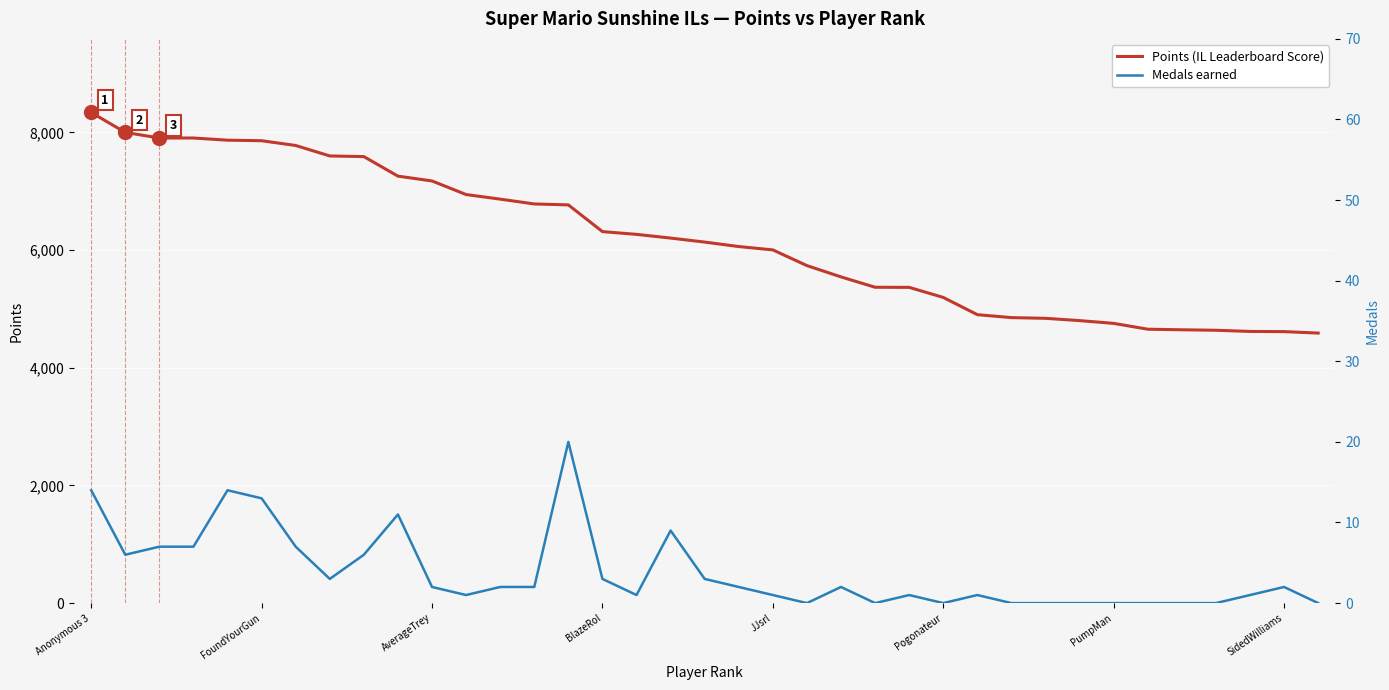

True or false: Points (IL Leaderboard Score) has a value of 8947 at 14.

False